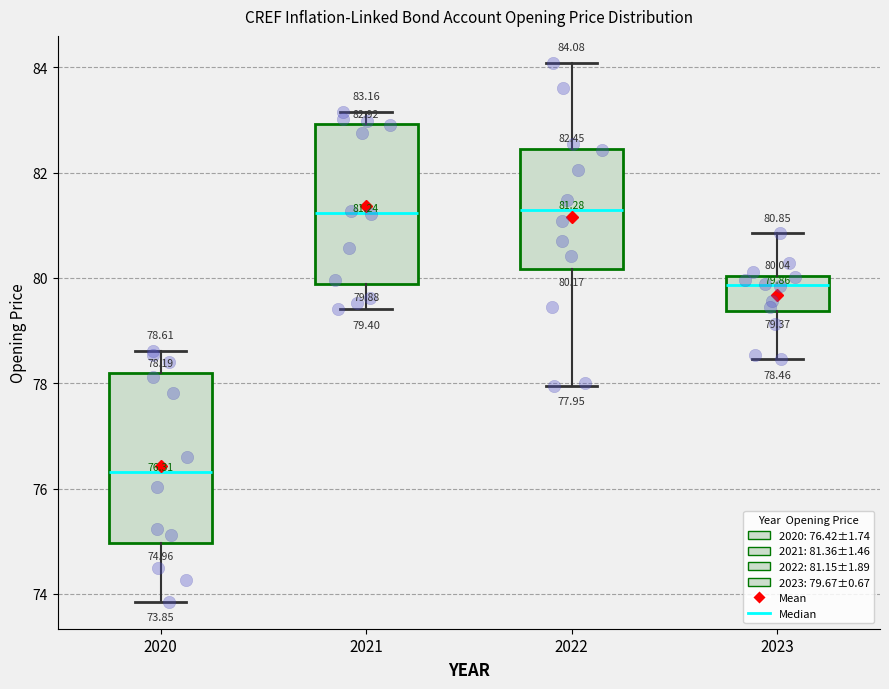

Which box's median line is the lowest?

2020